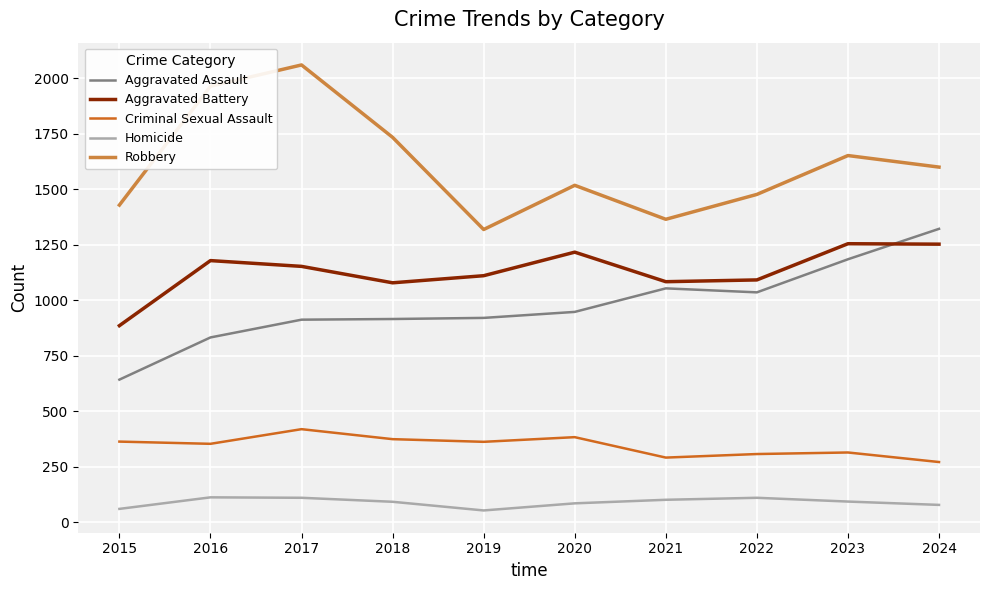

Which series has the widest spread of values?

Robbery